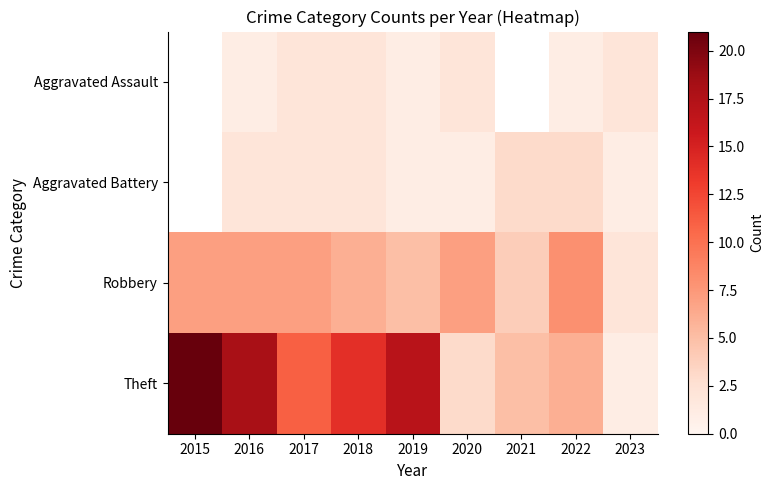

Which series has the largest range (max minus min)?

Theft